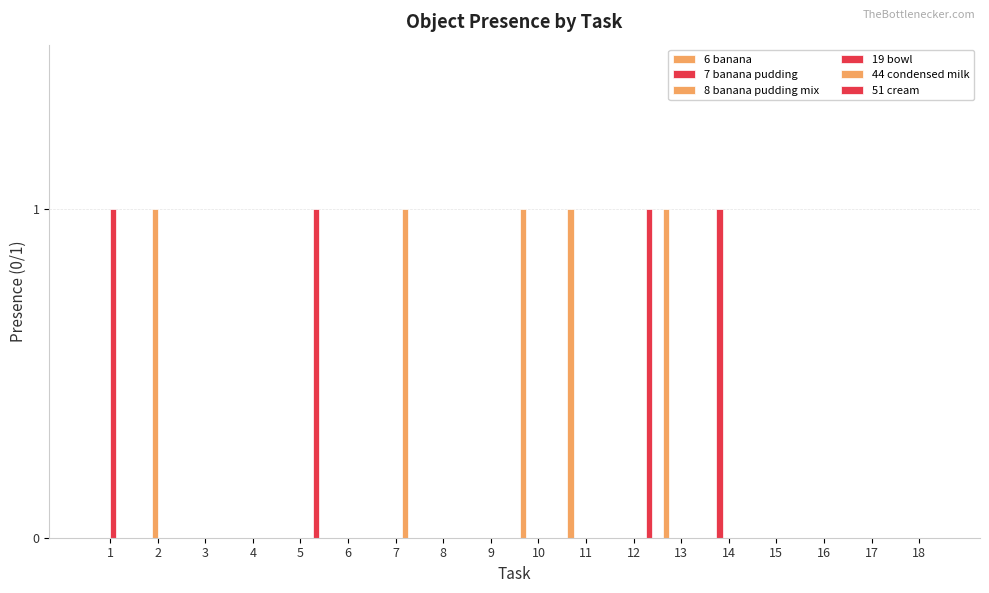

The value of 19 bowl at 8 is 0. True or false?

True